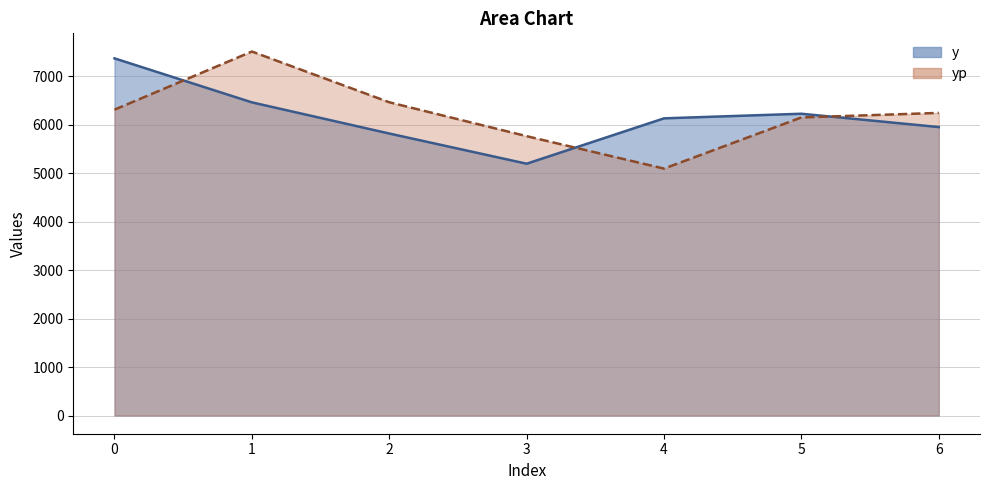

What are all the series names shown in the legend?

y, yp